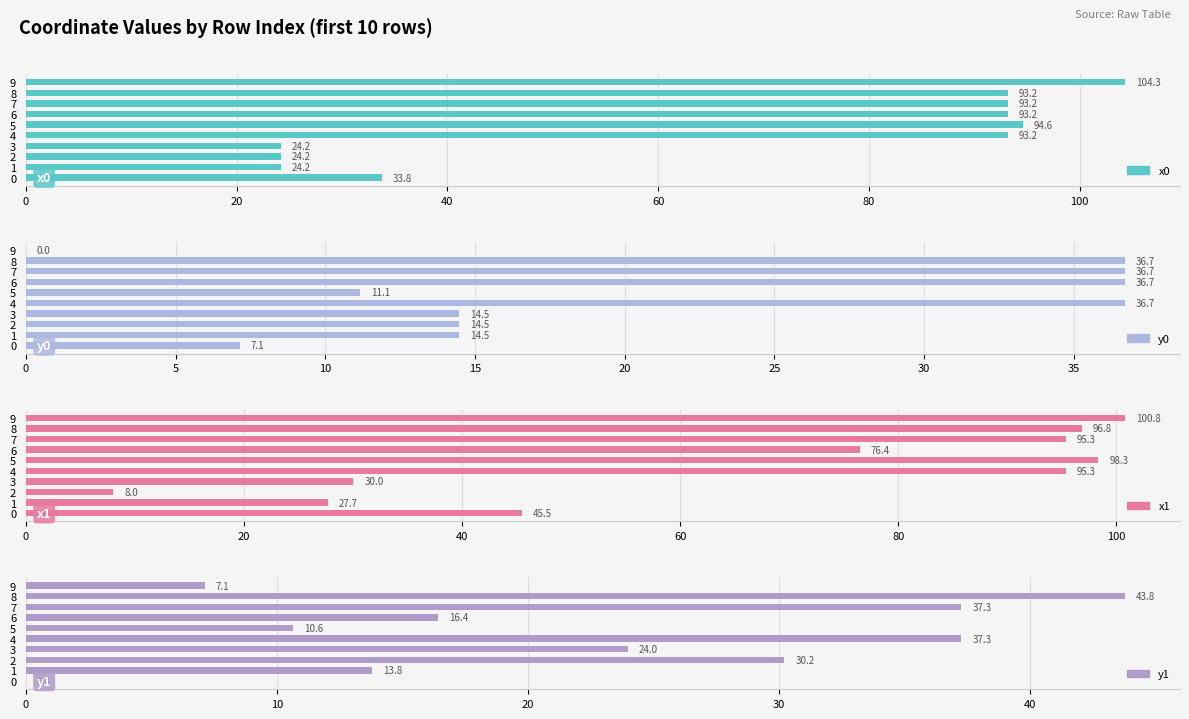

How many values in y1 are above zero?

9